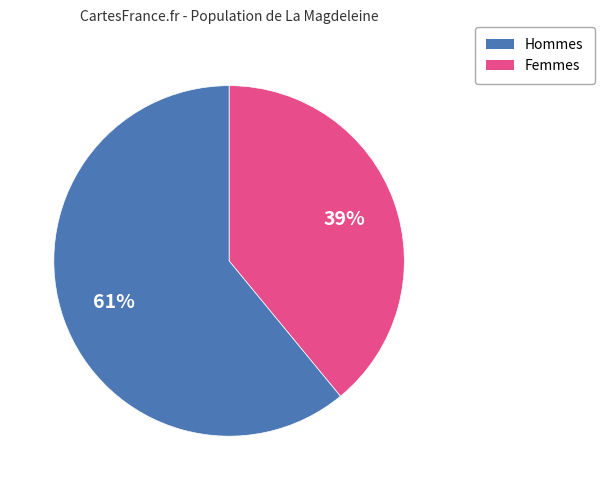

How many segments does this pie chart have?

2